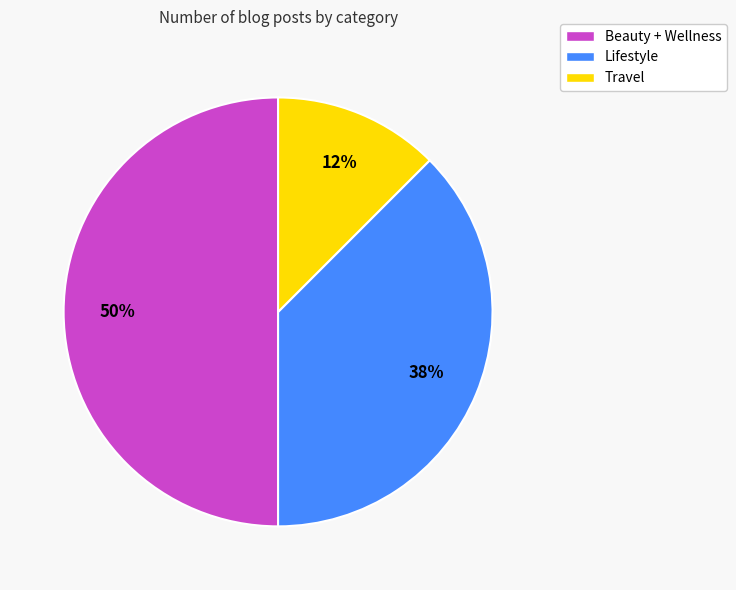

How many slices are in this pie chart?

3